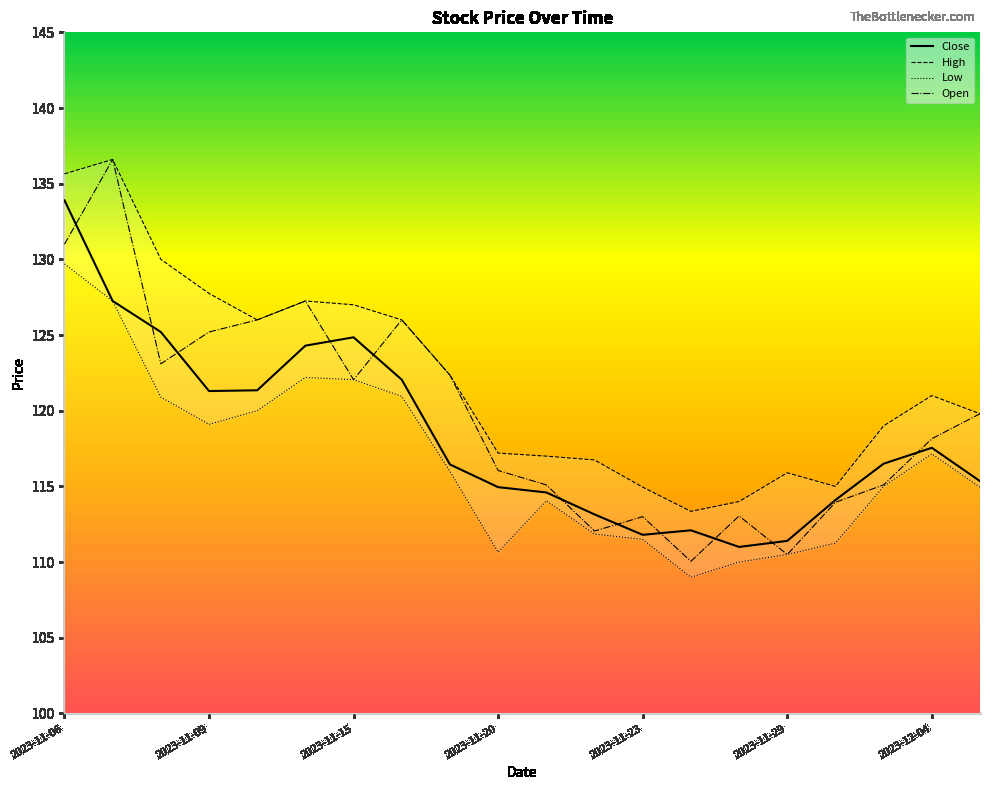

True or false: Open has more than 2 interior local peaks.

True